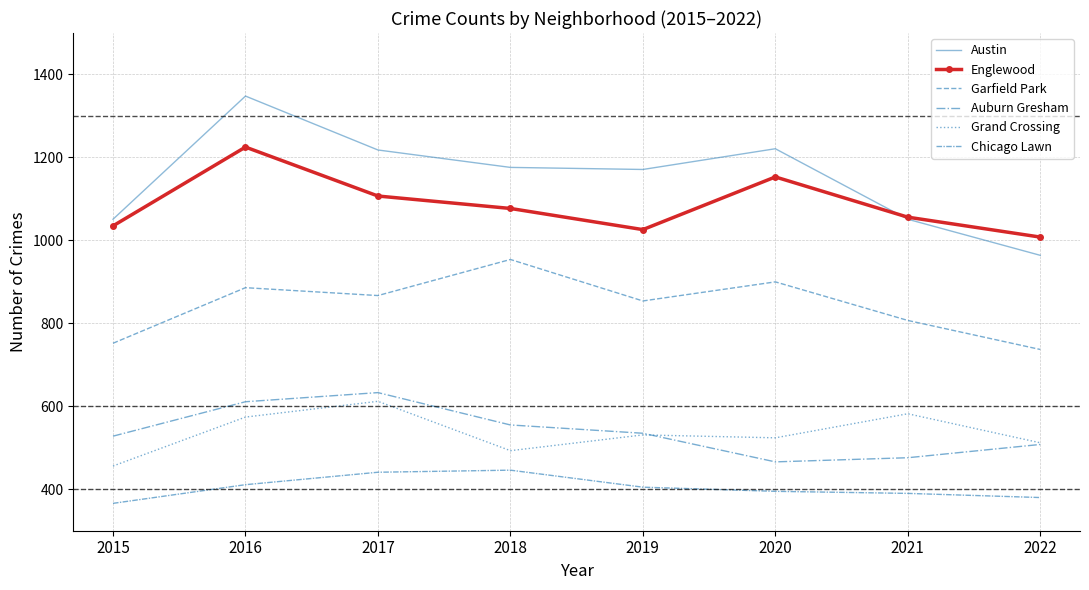

At which category does Chicago Lawn reach its first local peak?

2018